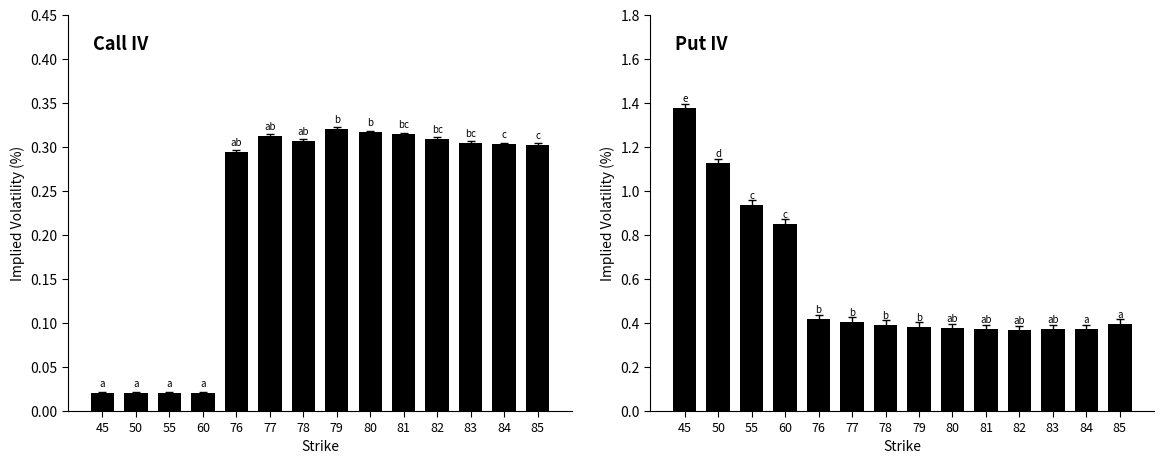

Rank the series by their maximum value, from lowest to highest.

Call IV, Put IV